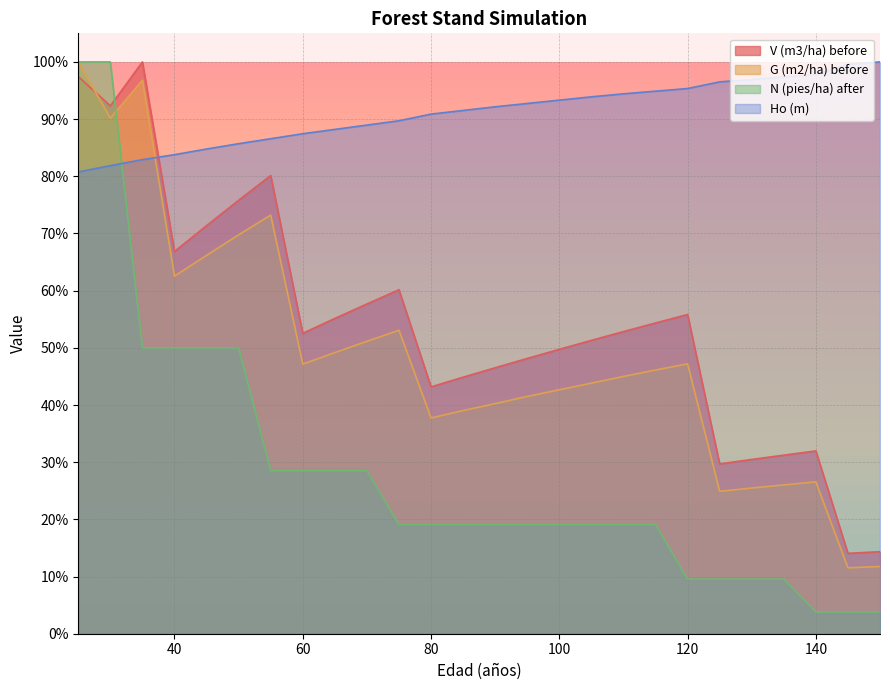

Is it true that G (m2/ha) before equals 11.9 at 100?

False